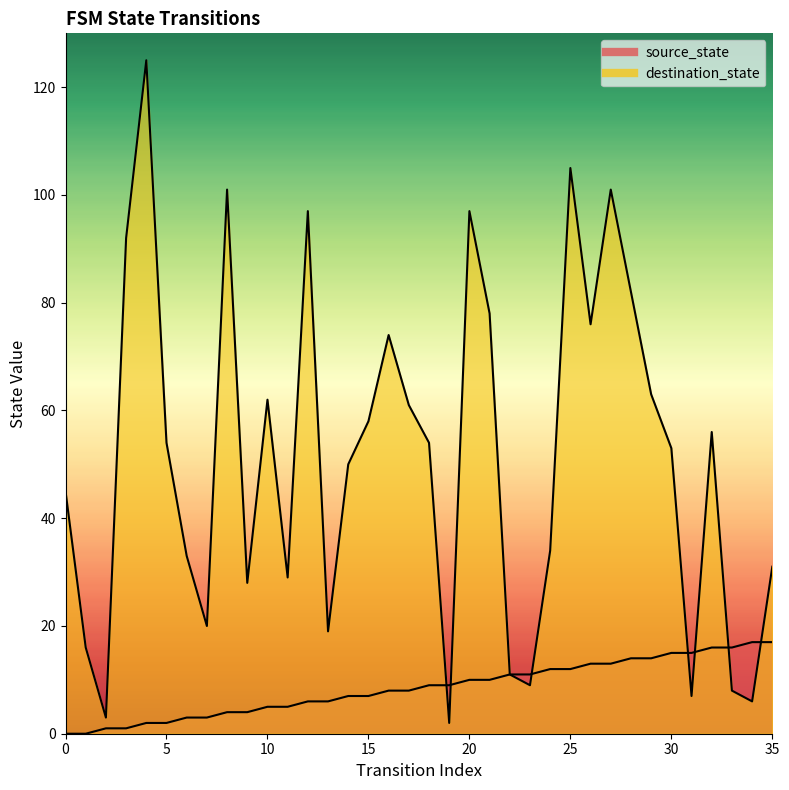

Rank the series by their maximum value, from lowest to highest.

source_state, destination_state